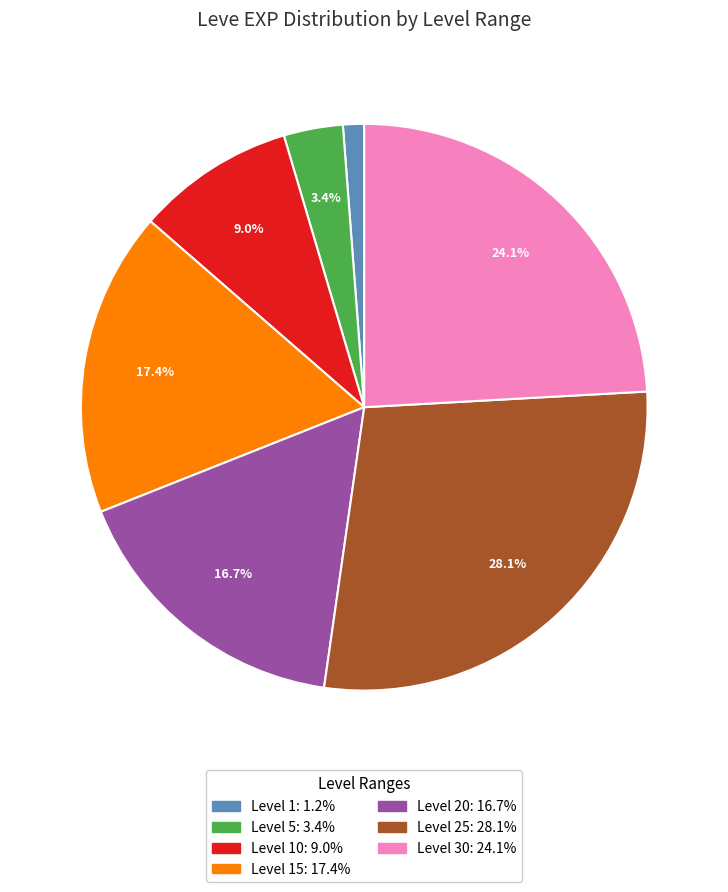

How many segments does this pie chart have?

7